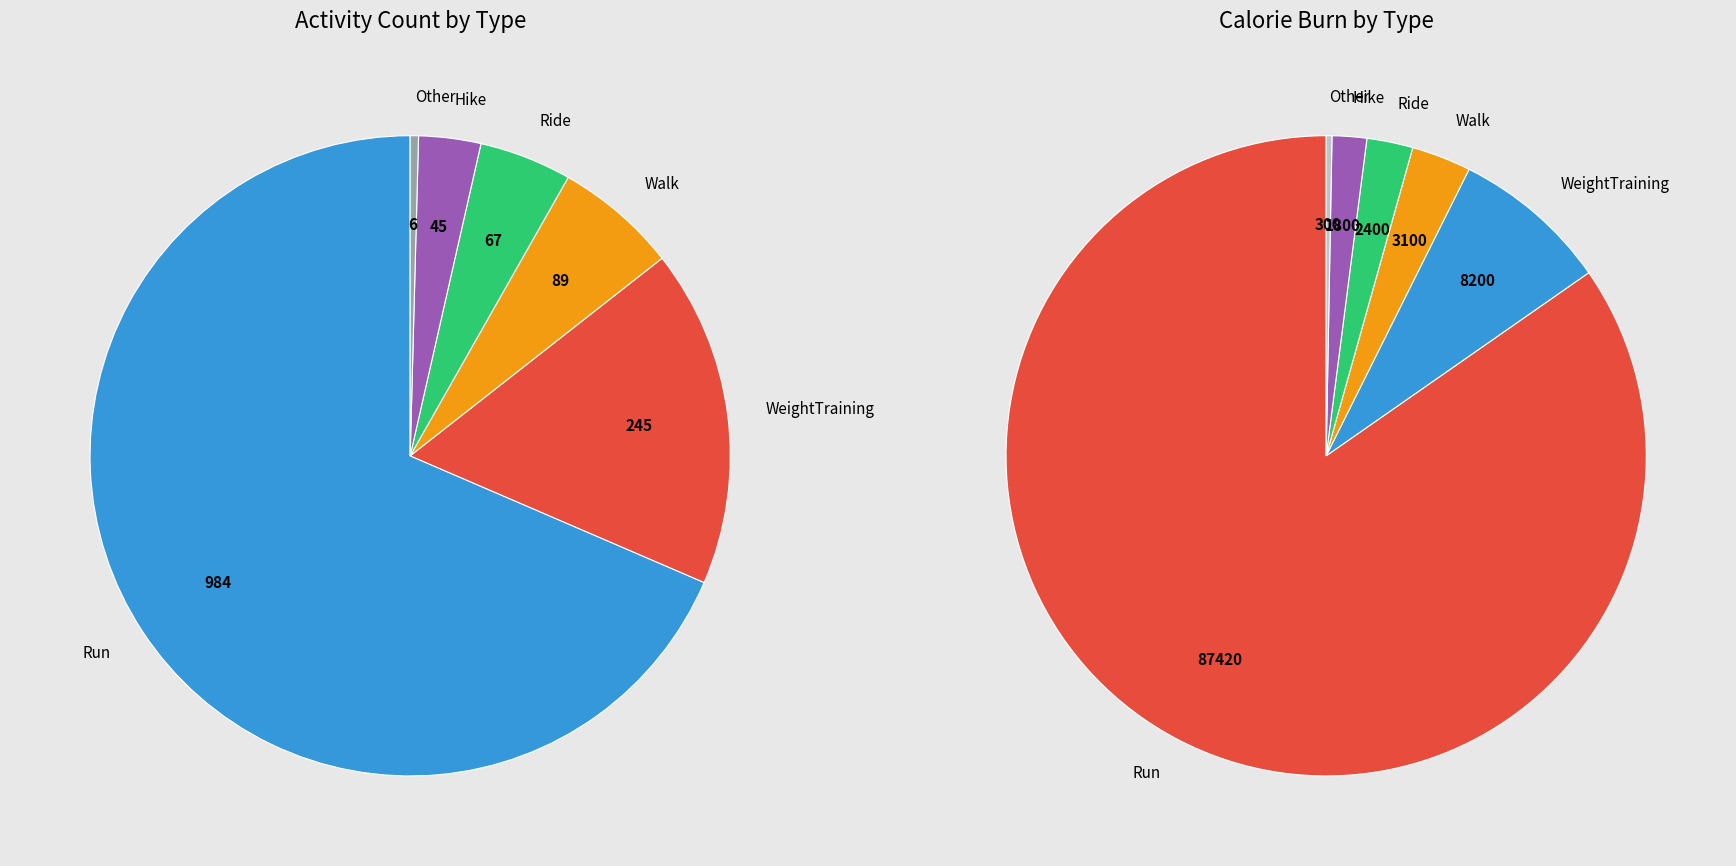

Which has a higher value, WeightTraining or Ride?

WeightTraining